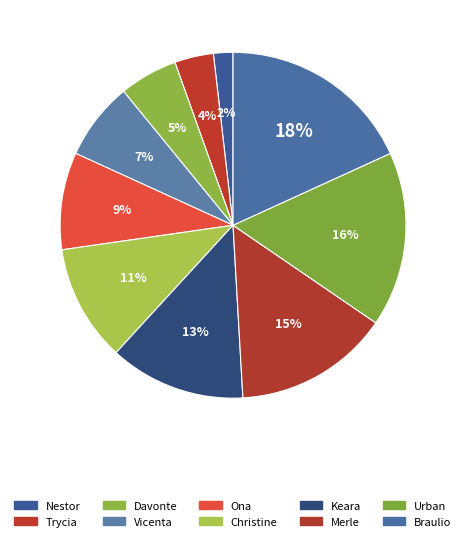

Approximately how many times larger is the value at Urban compared to Keara?

1.3